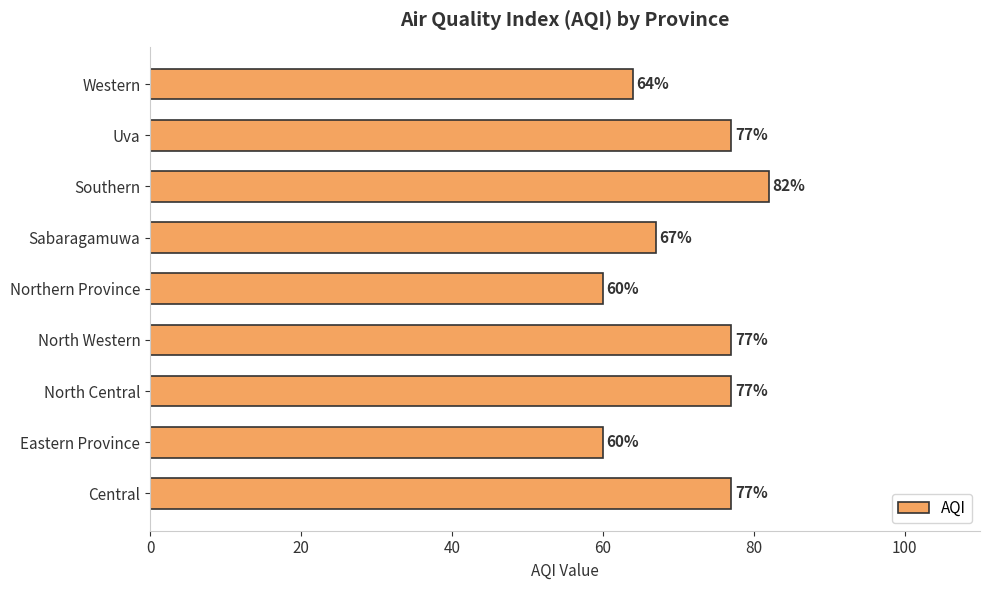

Reading bottom to top, transcribe all the data shown in this chart.

77	60	77	77	60	67	82	77	64